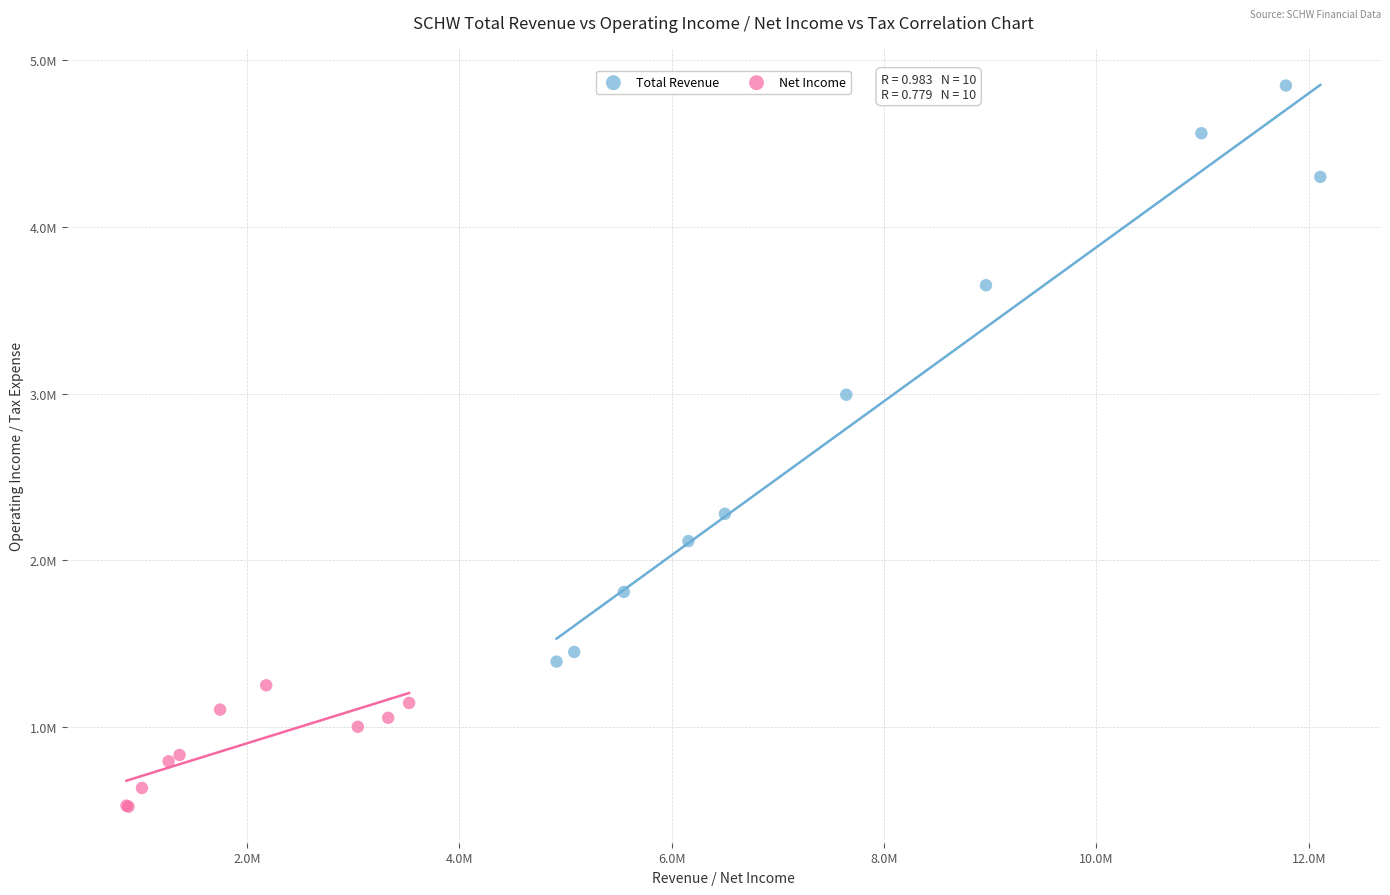

Which series contains the highest Y value?

Total Revenue